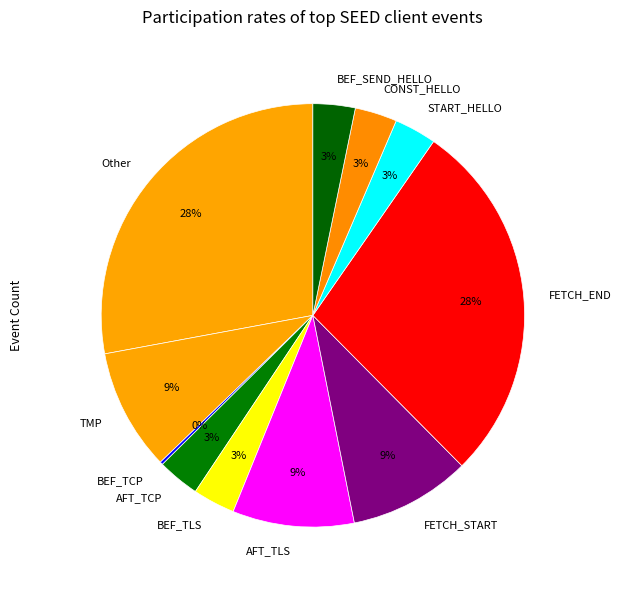

Is there any slice that represents more than half of the pie?

No